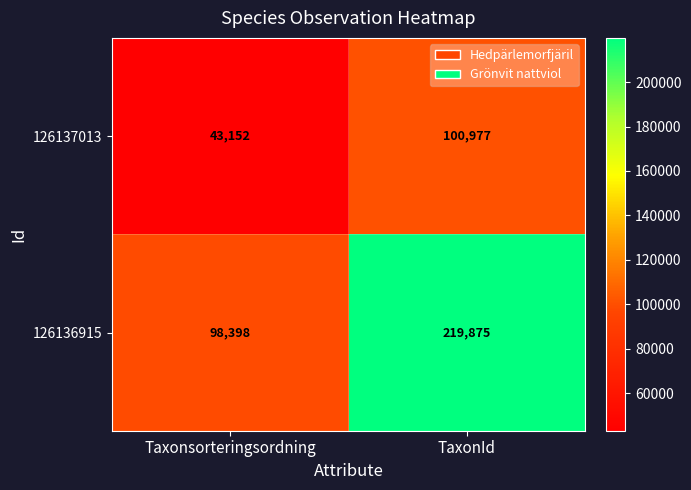

At how many categories does at least one series exceed 61889?

2